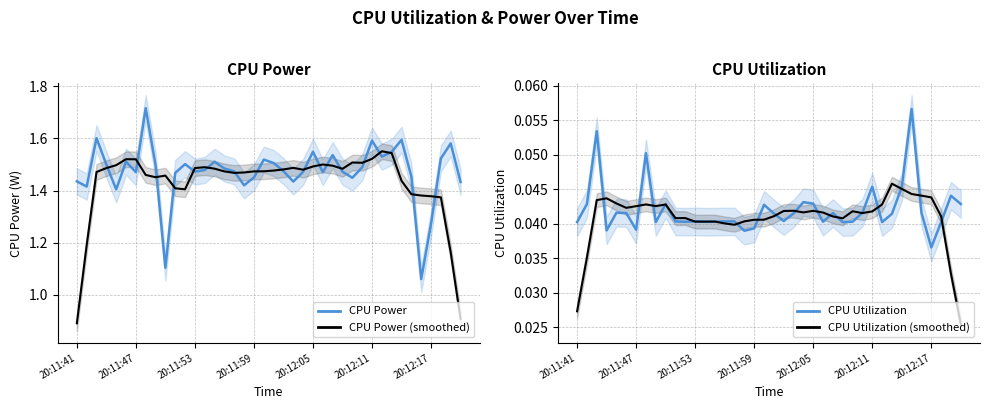

What is the difference between the highest and lowest values at 11?

1.5